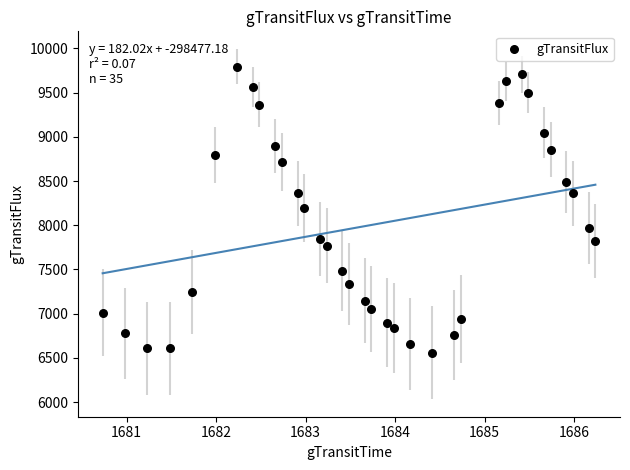

What is the range of X values (max minus min)?

5.5